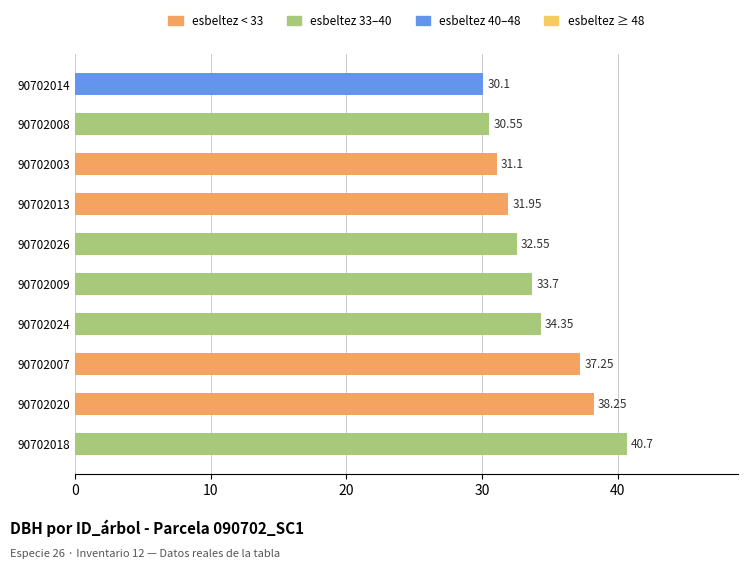

Rank the categories by value from lowest to highest.

90702014, 90702008, 90702003, 90702013, 90702026, 90702009, 90702024, 90702007, 90702020, 90702018